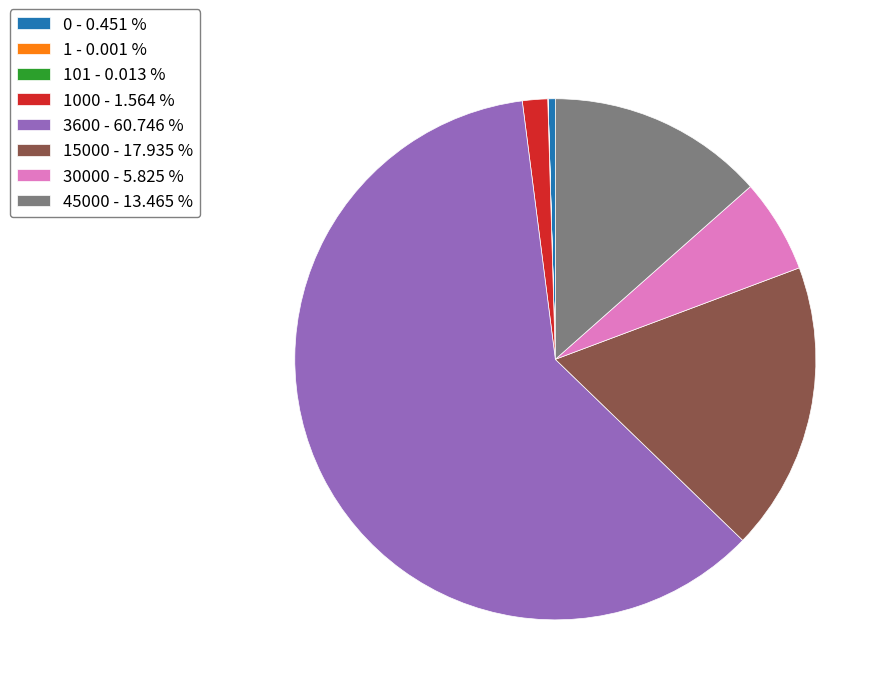

Is there a majority slice in this chart?

Yes